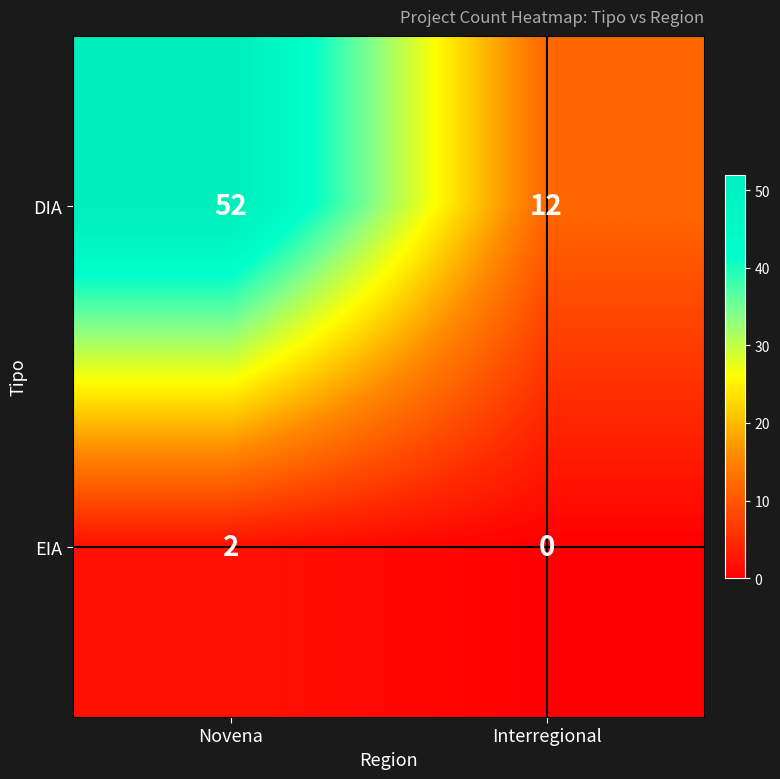

How many values in the DIA series are below 52?

1